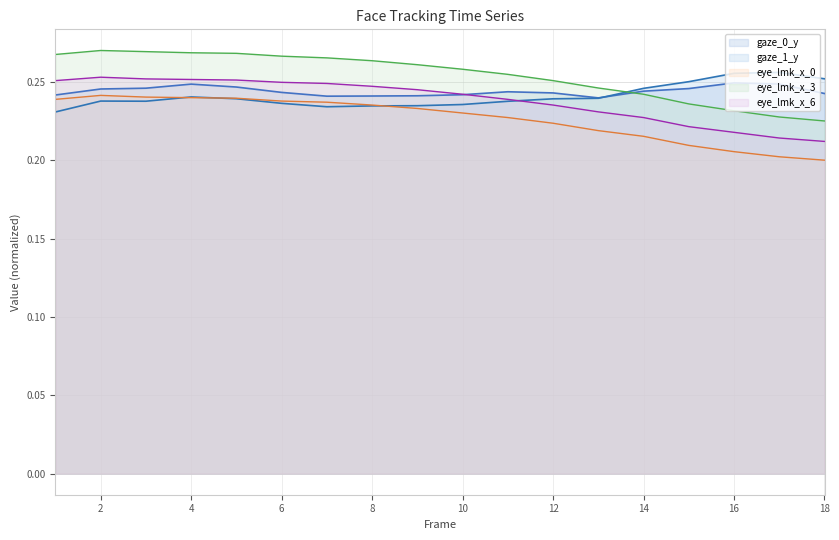

List the series in order of their peak value, highest first.

eye_lmk_x_3, gaze_1_y, eye_lmk_x_6, gaze_0_y, eye_lmk_x_0